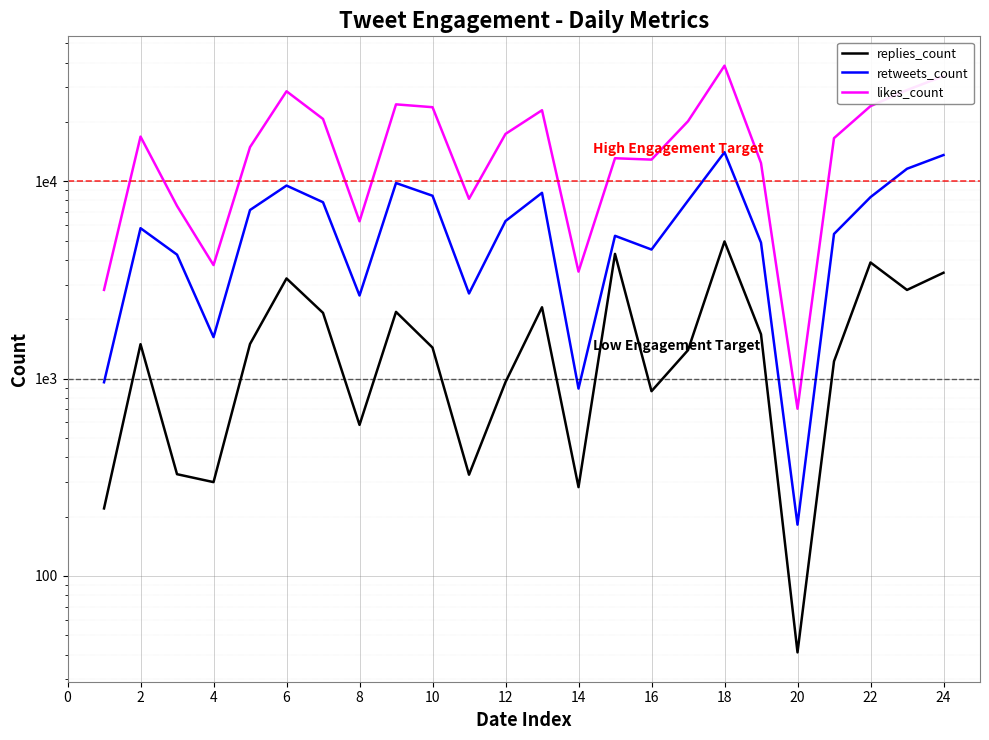

Rank the series by their average value, from highest to lowest.

likes_count, retweets_count, replies_count